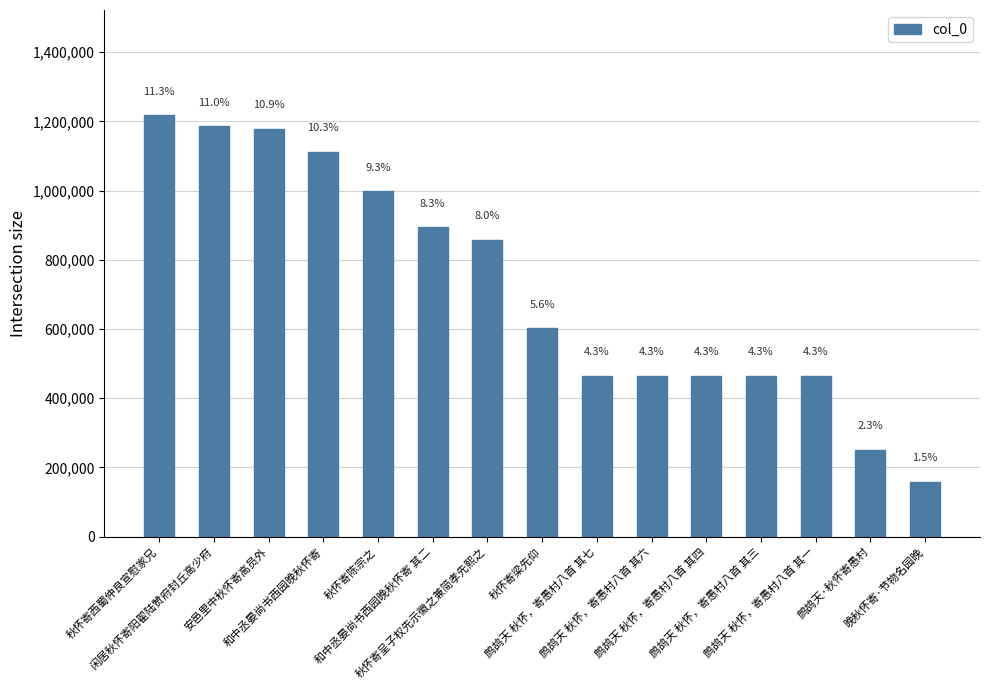

What is the sum of the values at 晚秋怀寄·节物名园晚 and 和中丞晏尚书西园晚秋怀寄 其二?

1053412